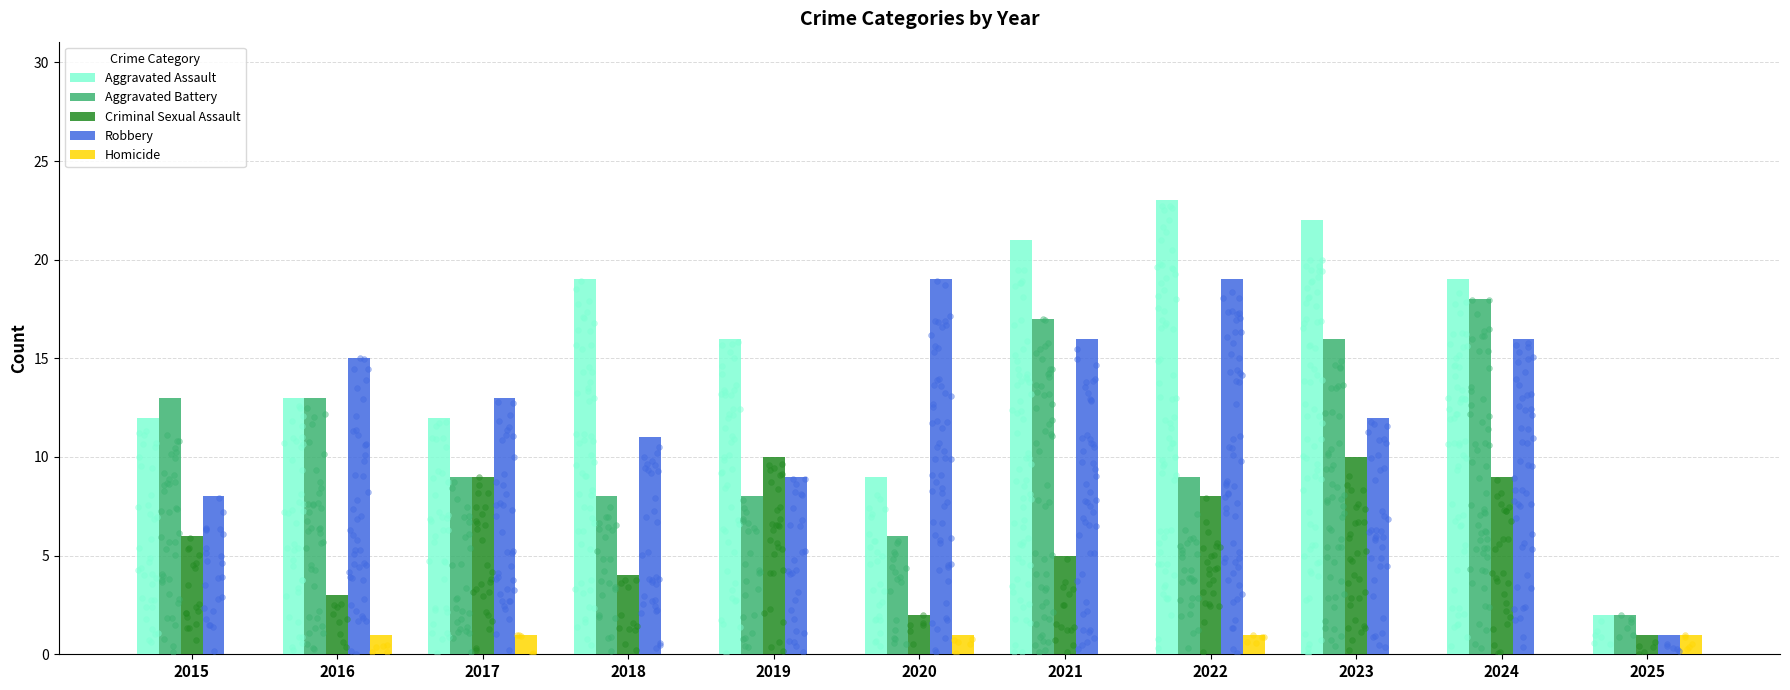

Which series reaches the minimum Y coordinate?

Homicide